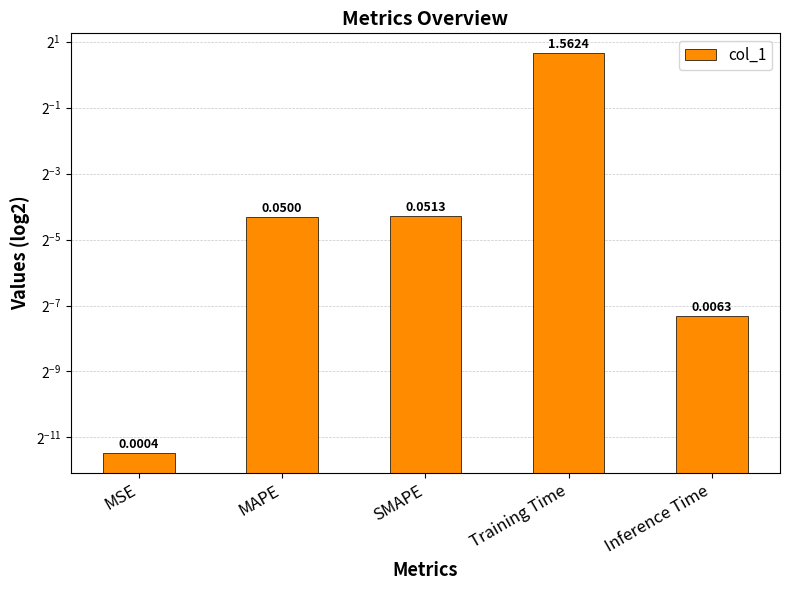

Where is the data nearest to the value 0?

MSE